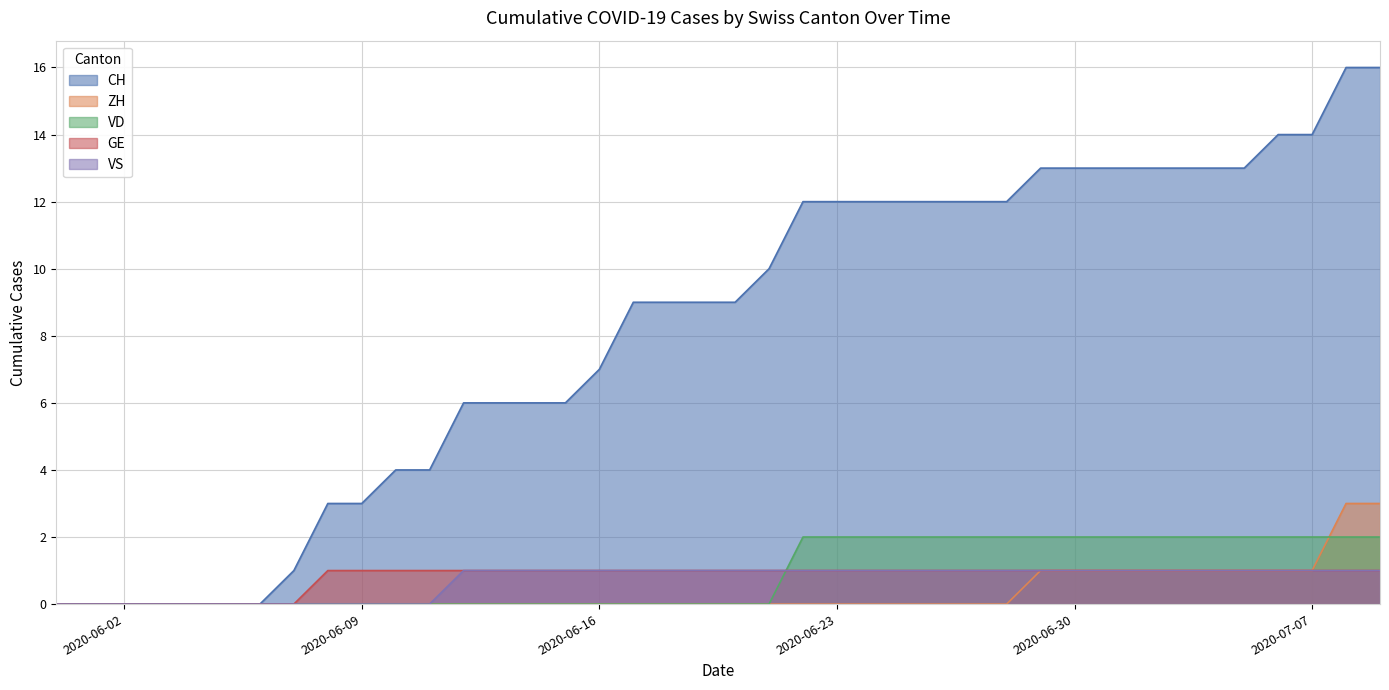

What are all the series names shown in the legend?

CH, ZH, VD, GE, VS